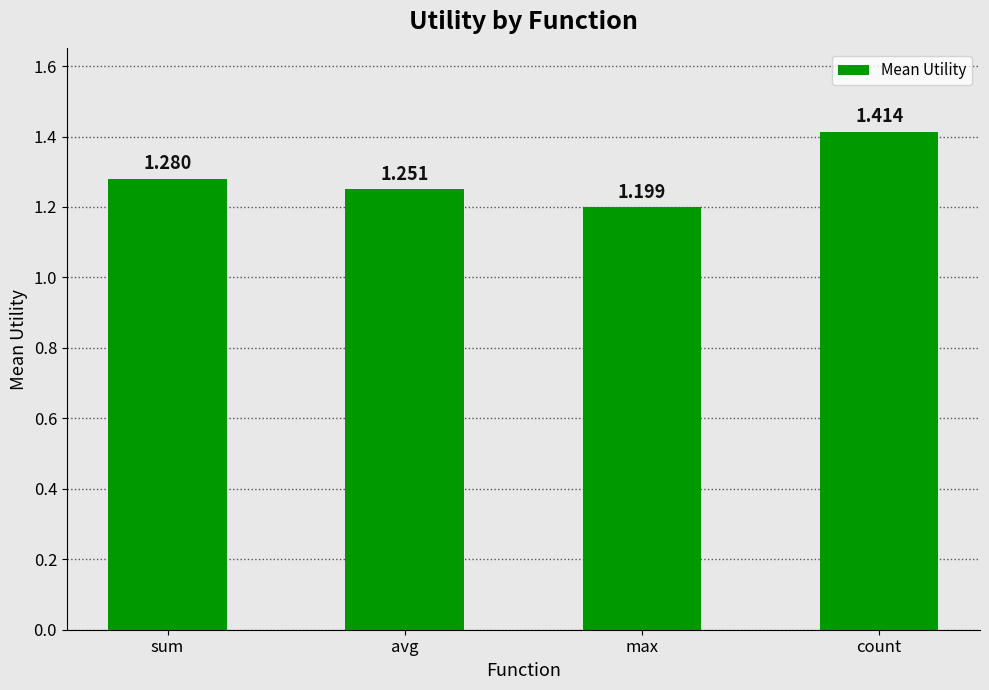

Count the values in the range 1 to 2.

4